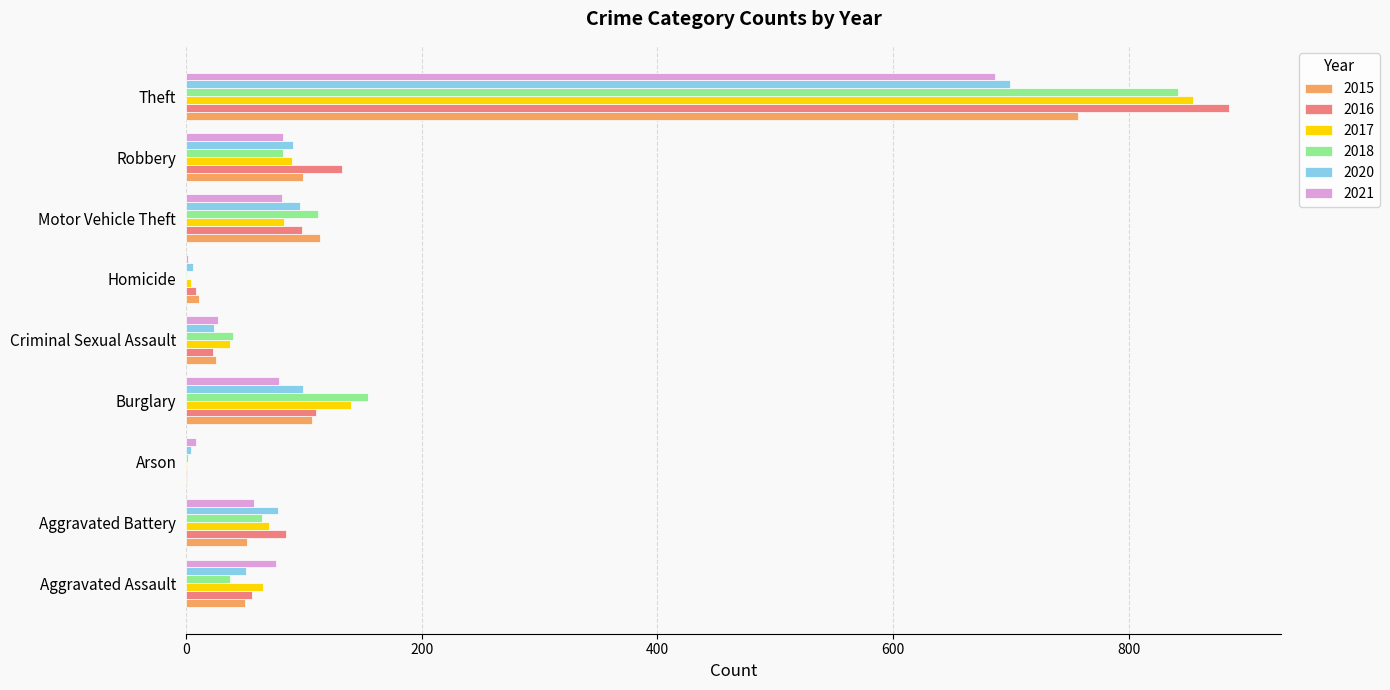

At which label is 2015 closest to 379?

Motor Vehicle Theft